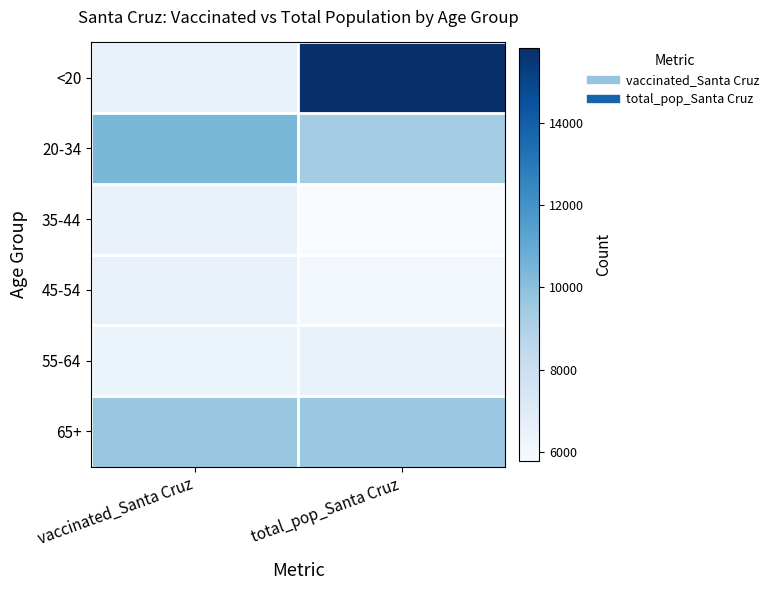

At which category is the sum across all series the highest?

total_pop_Santa Cruz